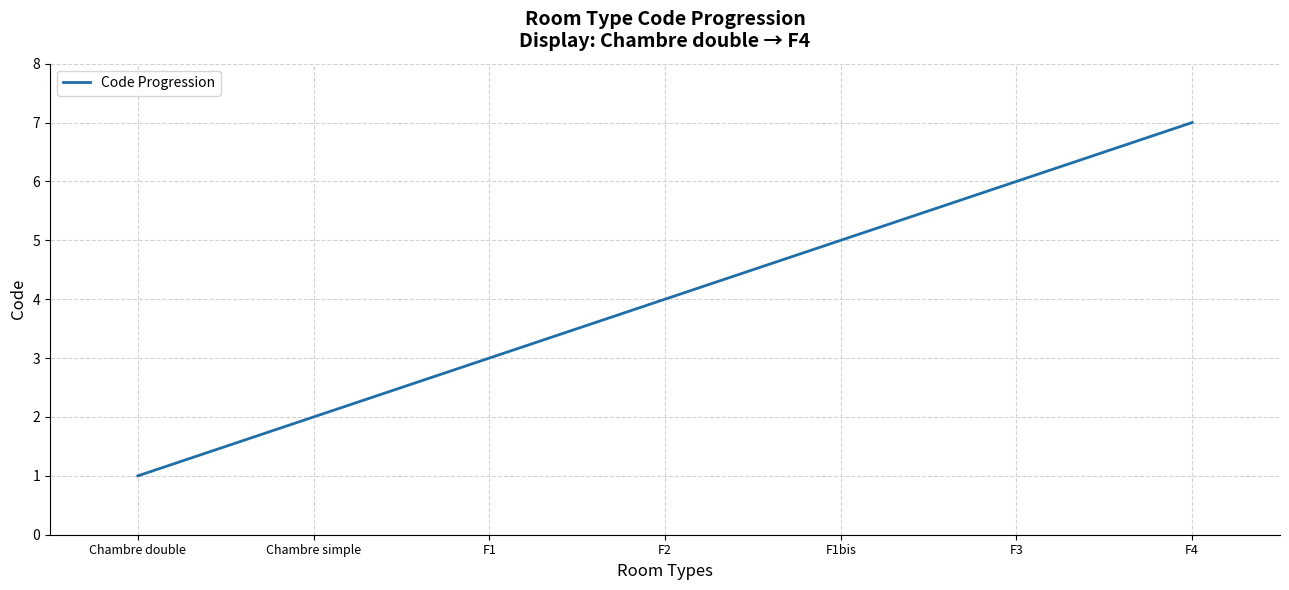

Reading right to left, transcribe all the data shown in this chart.

7	6	5	4	3	2	1